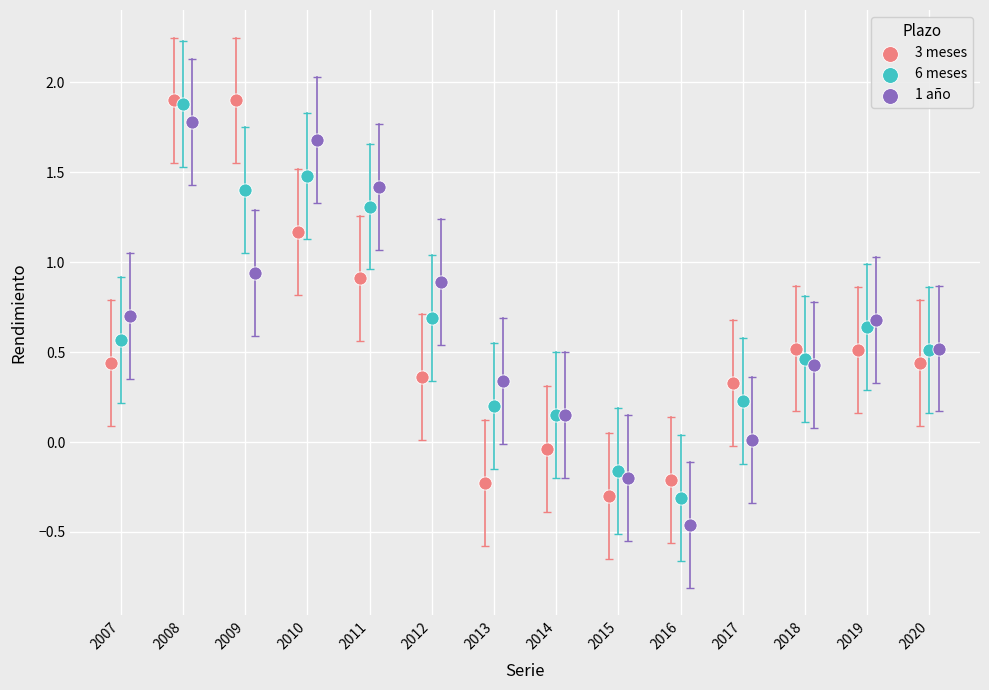

Which series reaches the minimum Y coordinate?

1 año